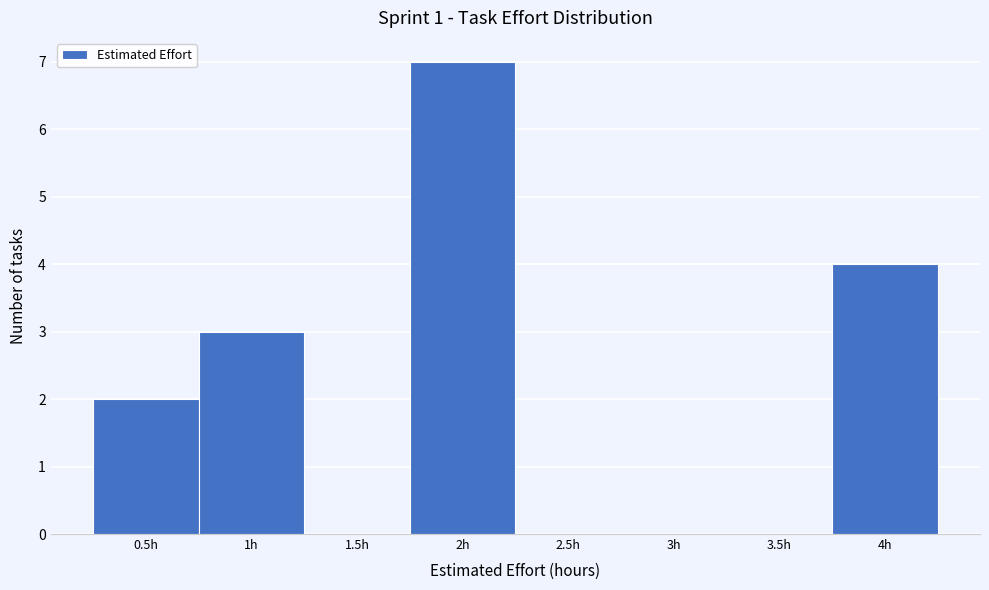

Reading left to right, list every bar in this chart as the range it spans on the x-axis followed by its height. The values are not printed on the chart, so give them approximately, as read against the axis.

0.25 to 0.75: 2
0.75 to 1.25: 3
1.25 to 1.75: 0
1.75 to 2.25: 7
2.25 to 2.75: 0
2.75 to 3.25: 0
3.25 to 3.75: 0
3.75 to 4.25: 4